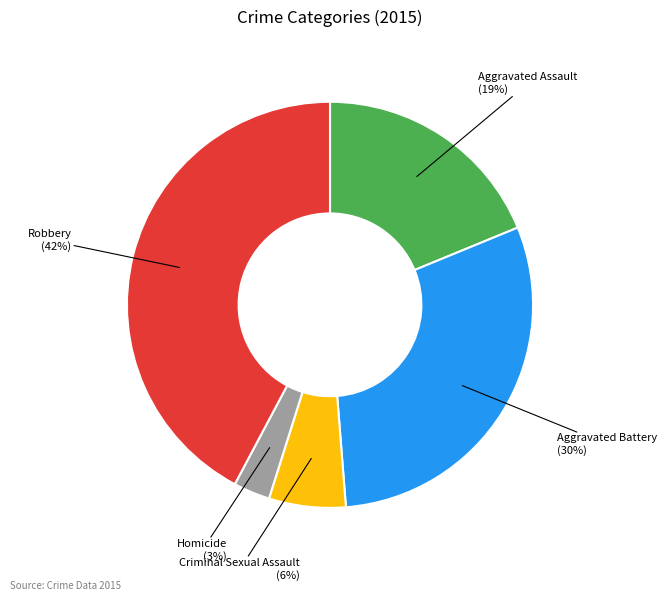

Which slice is the smallest?

Homicide